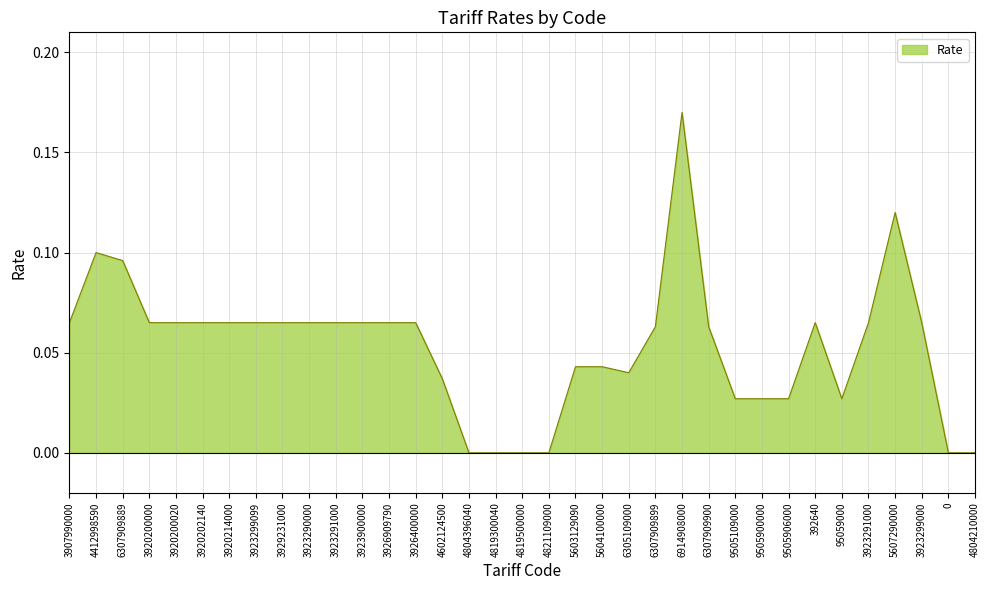

Where is the data nearest to the value 0?

4804396040